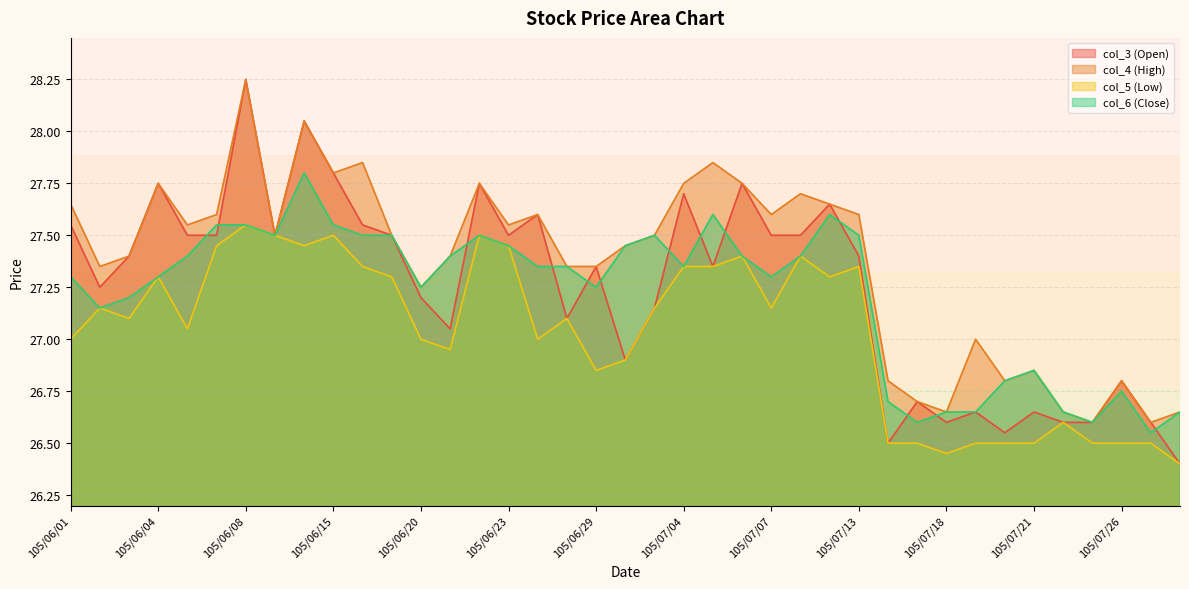

How many intersections are there between col_3 (Open) and col_6 (Close)?

13